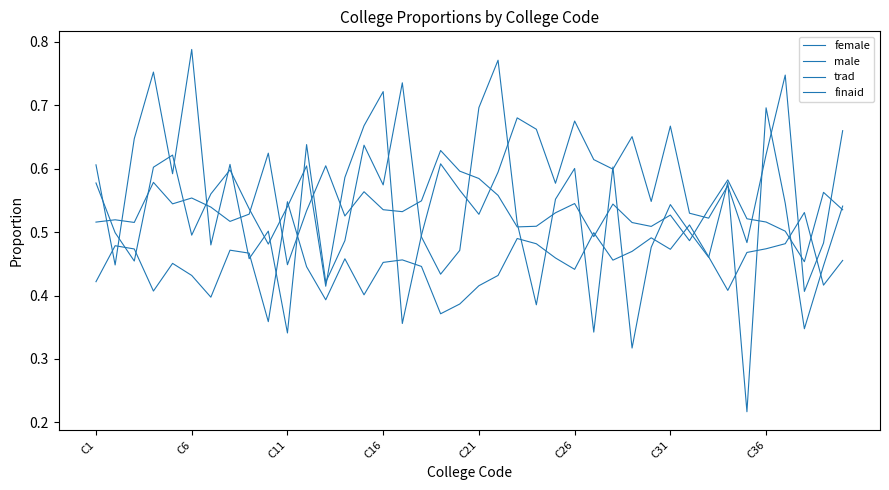

Which series has the widest spread of values?

finaid